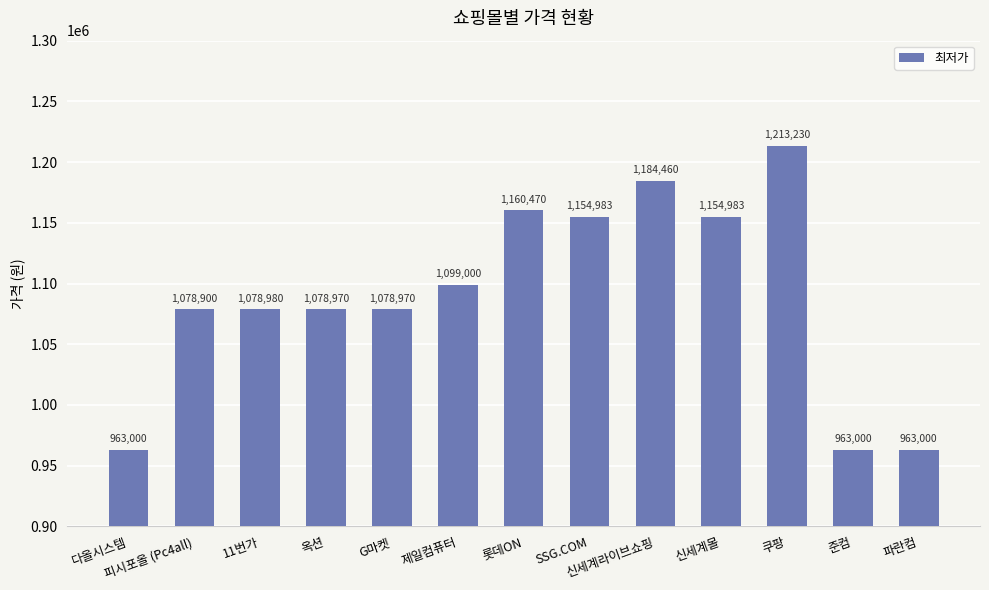

The value at 쿠팡 is 2132801. True or false?

False